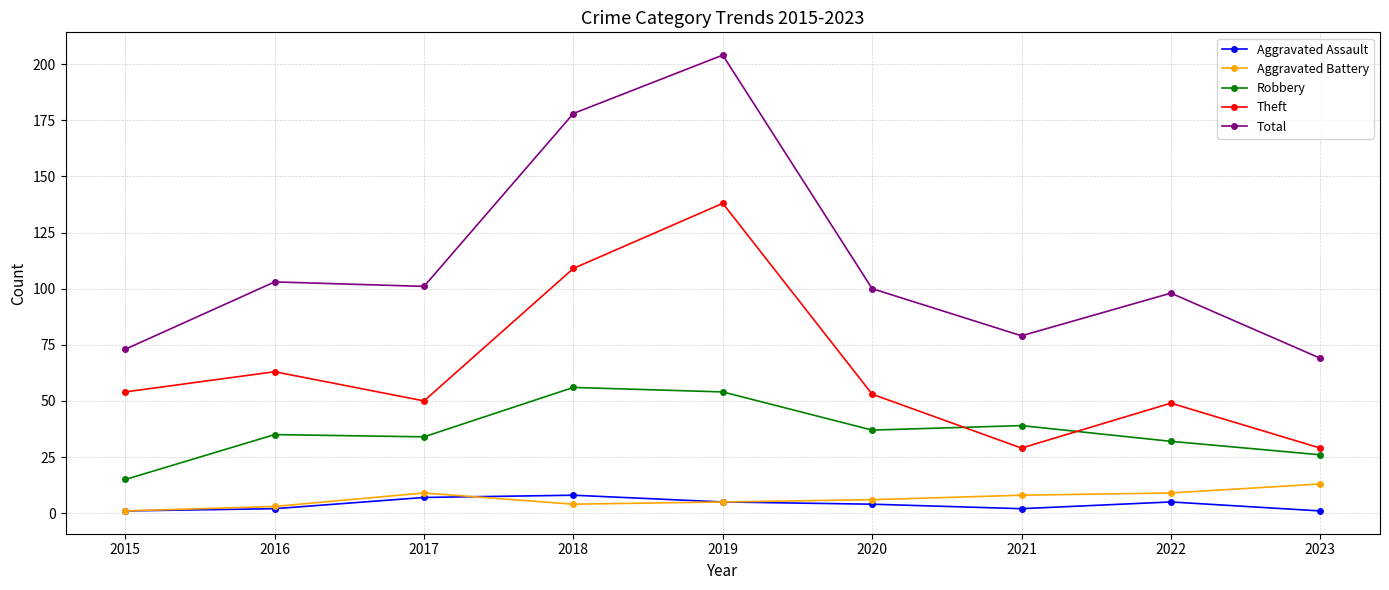

True or false: Aggravated Battery and Total intersect in this chart.

False